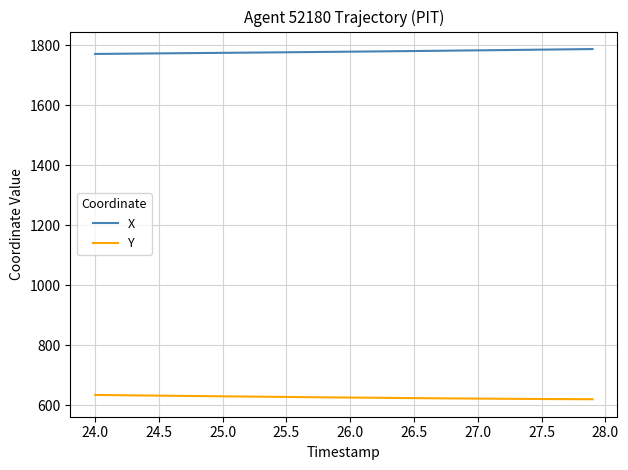

What are all the series names shown in the legend?

X, Y